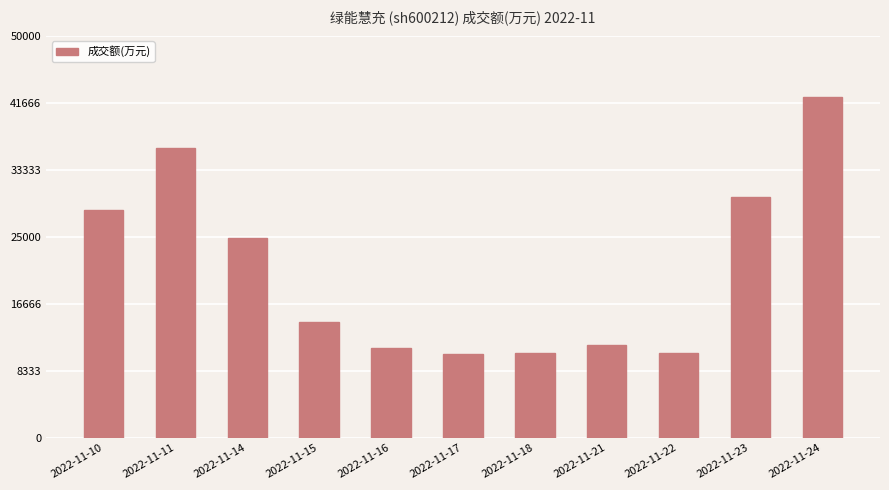

Where is the data nearest to the value 26343?

2022-11-14